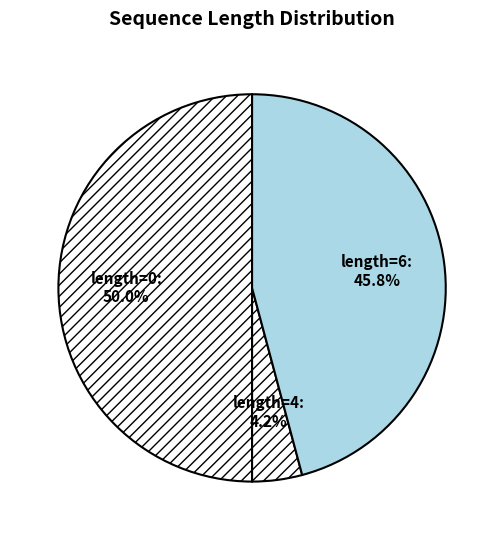

Which has a higher value, length=0 or length=6?

length=0